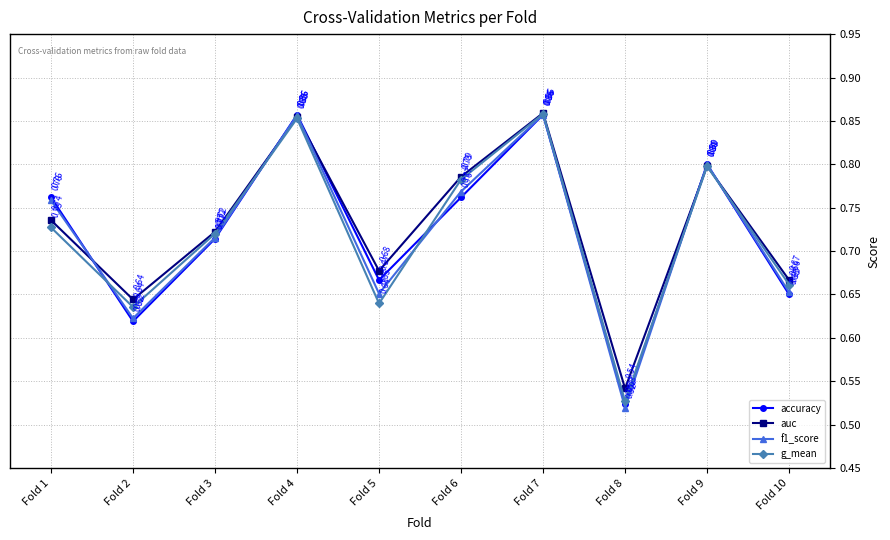

What are all the series names shown in the legend?

accuracy, auc, f1_score, g_mean